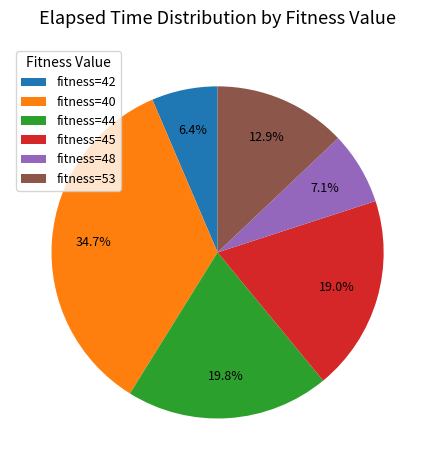

Does any single category account for the majority?

No